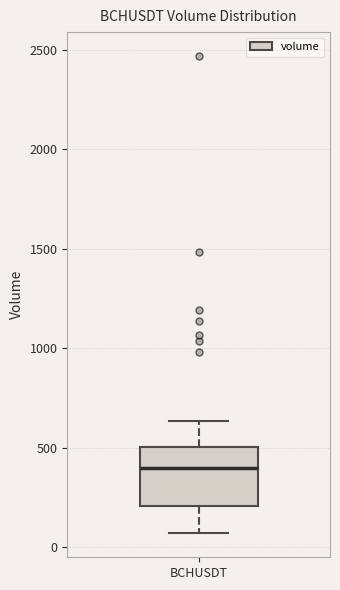

Transcribe this box plot: give where the median line is, the range the box spans, and where the two whiskers end, as read against the y-axis. The values are not printed on the chart, so give them approximately, as read against the axis.

median 400, box 200 to 500, whiskers 50 to 650